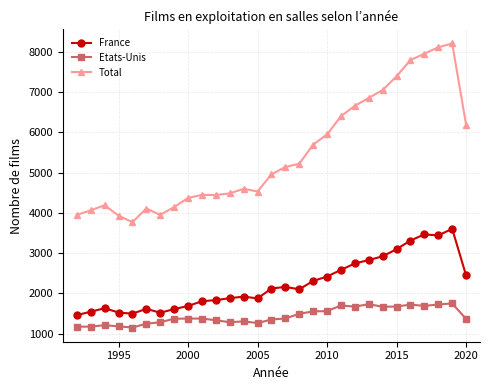

At how many categories does at least one series exceed 6323?

9